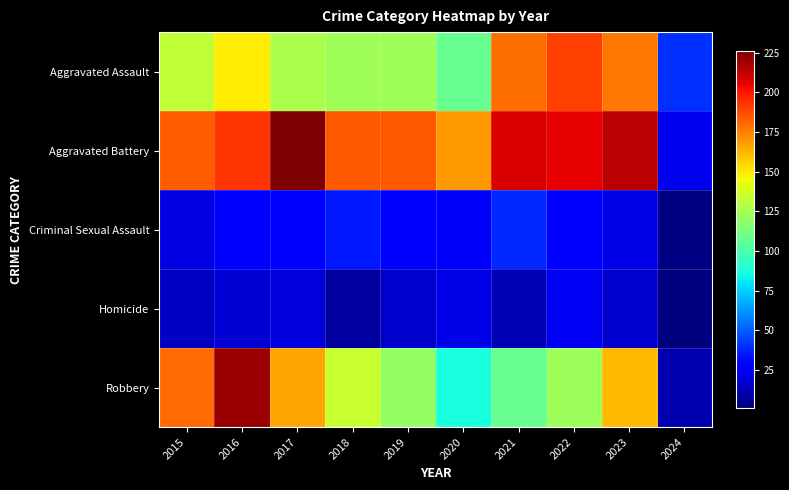

Reading right to left, list all the values displayed in this chart.

Aggravated Assault: 2024=40	2023=177	2022=190	2021=179	2020=108	2019=124	2018=124	2017=126	2016=149	2015=132
Aggravated Battery: 2024=23	2023=214	2022=205	2021=208	2020=168	2019=184	2018=184	2017=226	2016=193	2015=183
Criminal Sexual Assault: 2024=2	2023=22	2022=27	2021=38	2020=25	2019=30	2018=35	2017=30	2016=28	2015=21
Homicide: 2024=1	2023=16	2022=24	2021=12	2020=22	2019=16	2018=8	2017=20	2016=18	2015=15
Robbery: 2024=11	2023=161	2022=123	2021=108	2020=87	2019=120	2018=134	2017=166	2016=220	2015=180